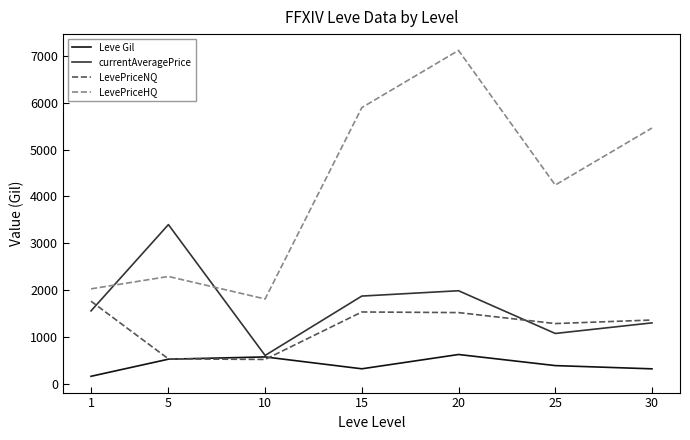

How many series are shown in this chart?

4